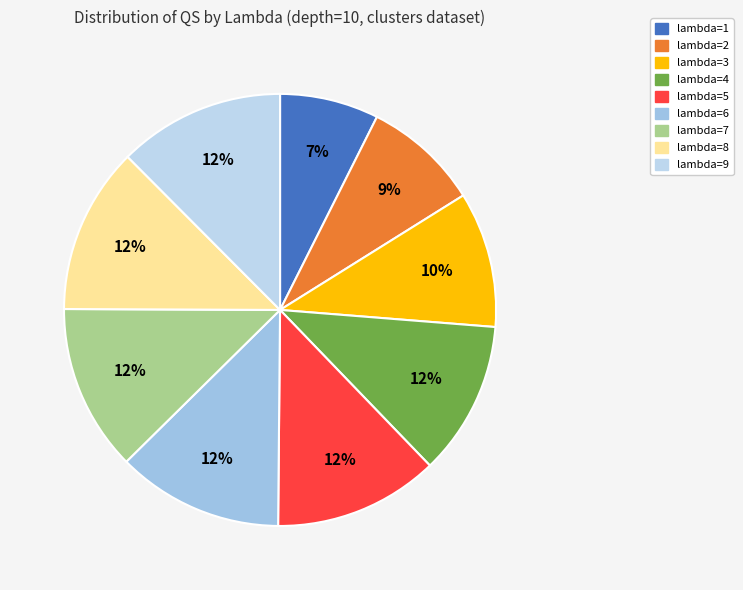

What percentage is the lambda=9 slice, to the nearest percent?

12%